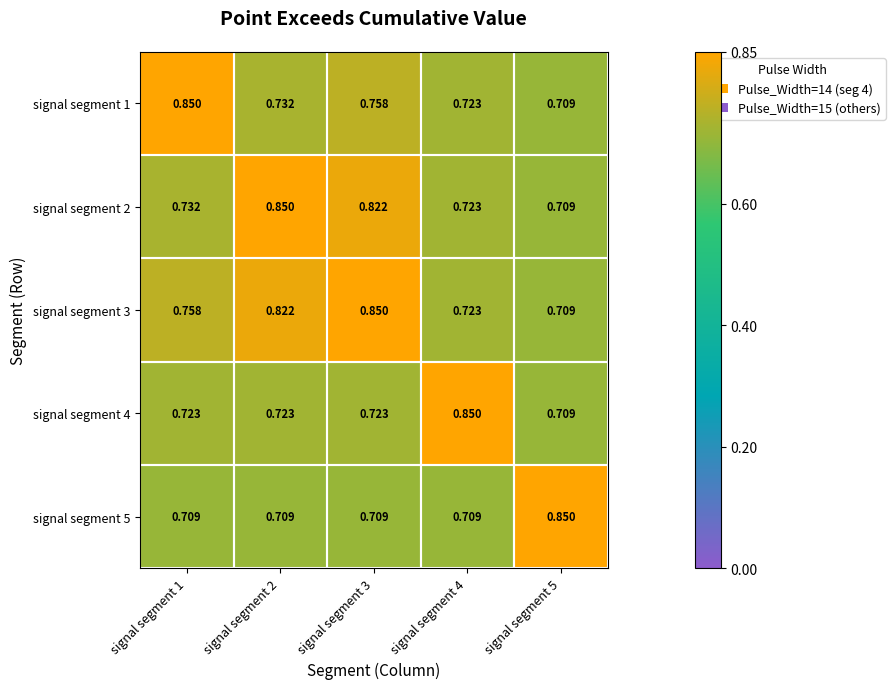

How many series are shown in this chart?

5